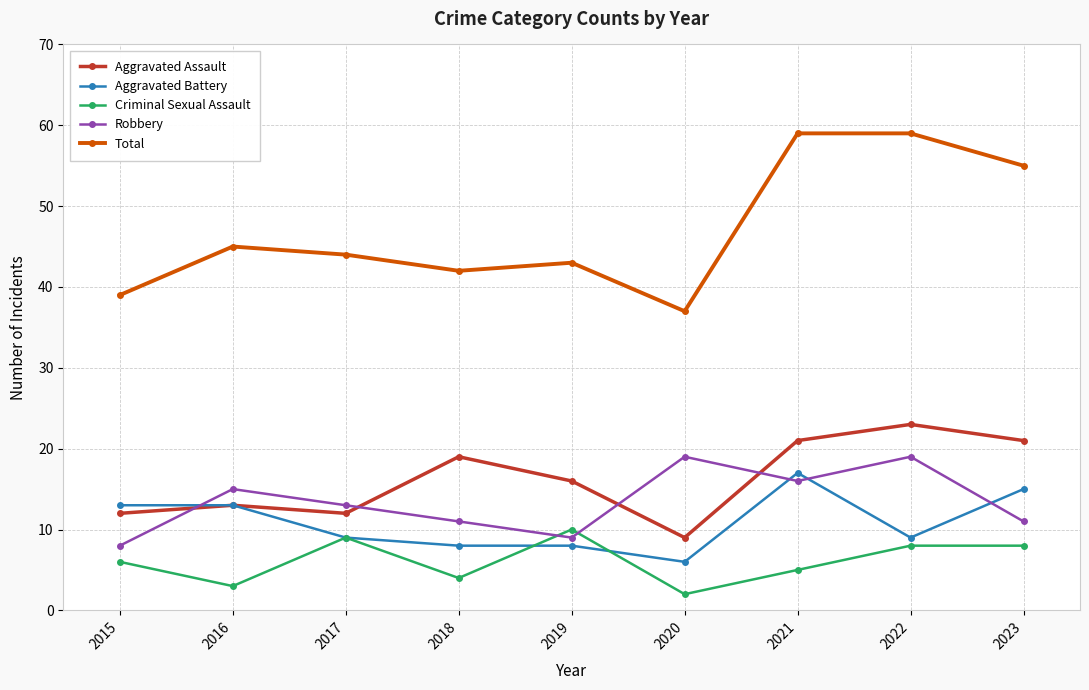

How many categories are shown in the chart?

9